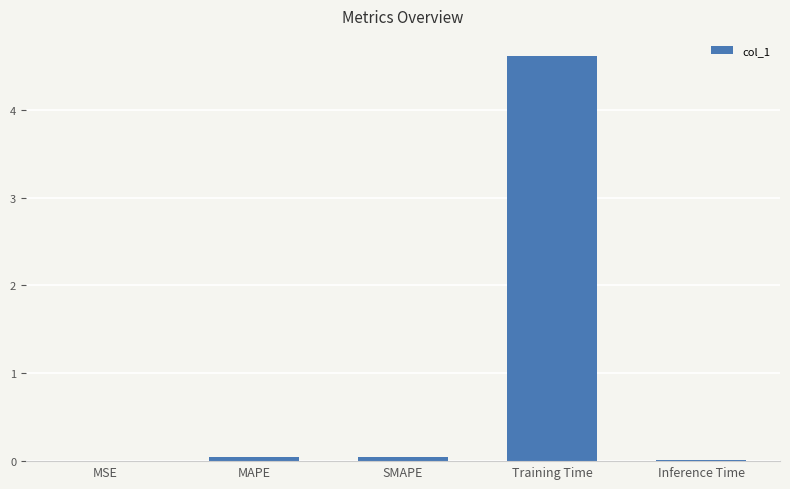

What is the difference between the values at Training Time and Inference Time?

4.6